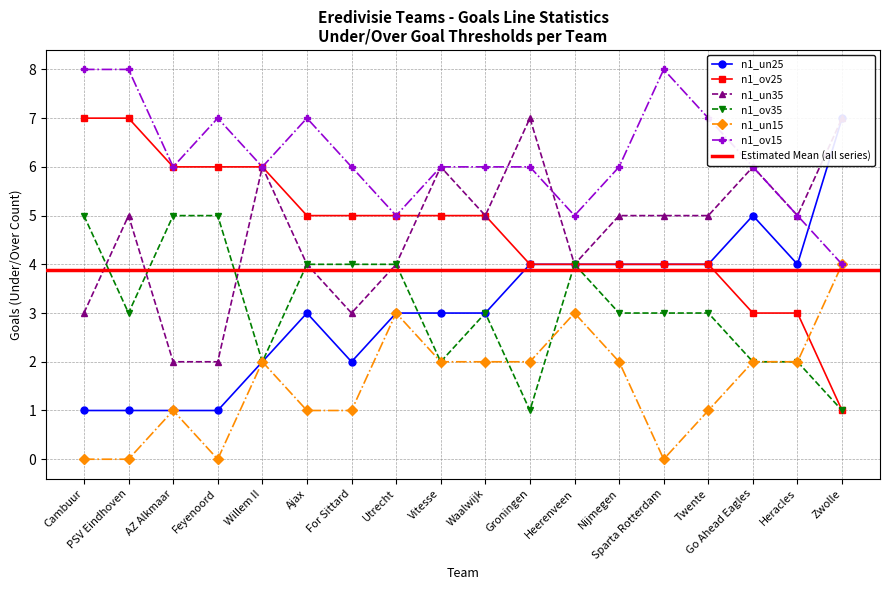

How many values in the n1_ov35 series exceed 3?

7